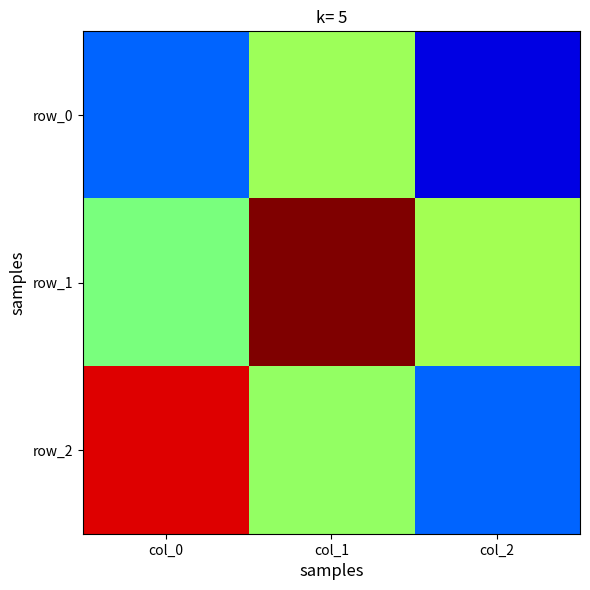

What is the difference between the highest and lowest values at col_2?

0.9